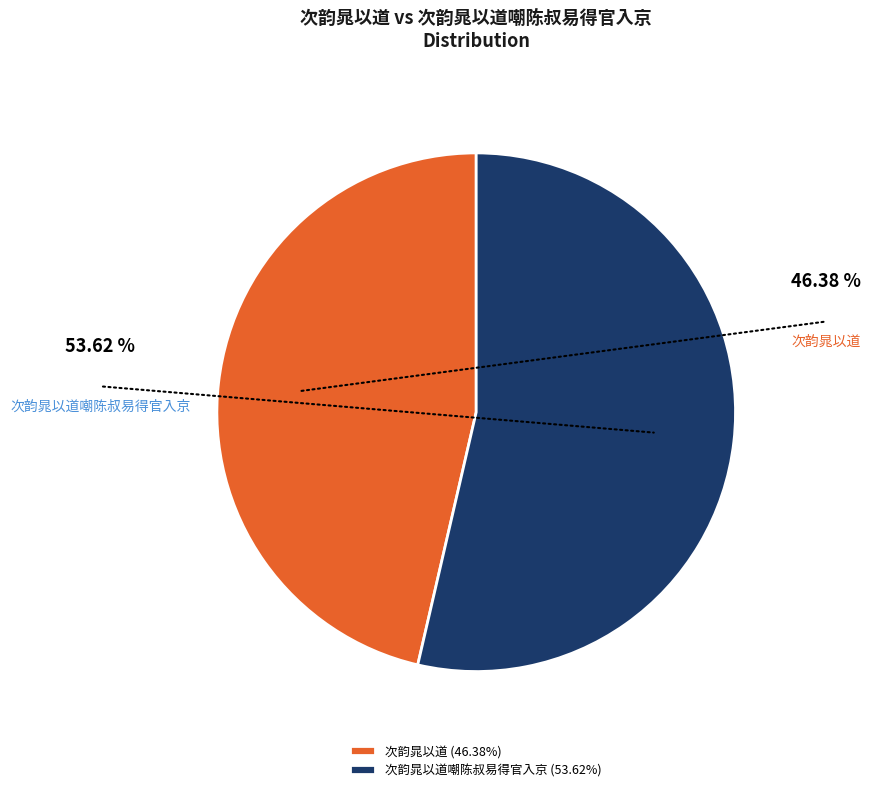

Count the number of slices in the pie.

2